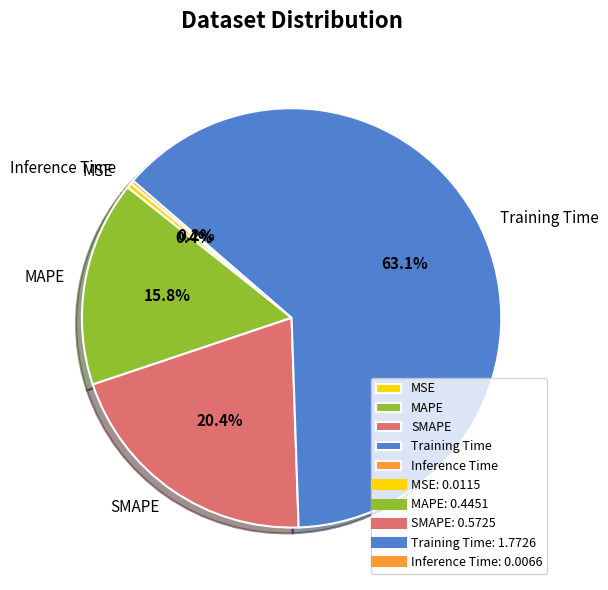

What percentage is NOT represented by SMAPE?

79.6%